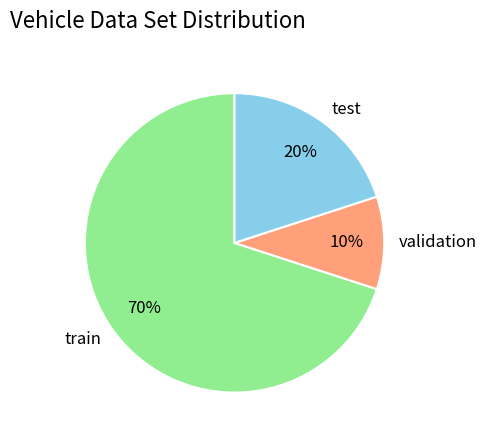

Is train the majority of the pie?

Yes